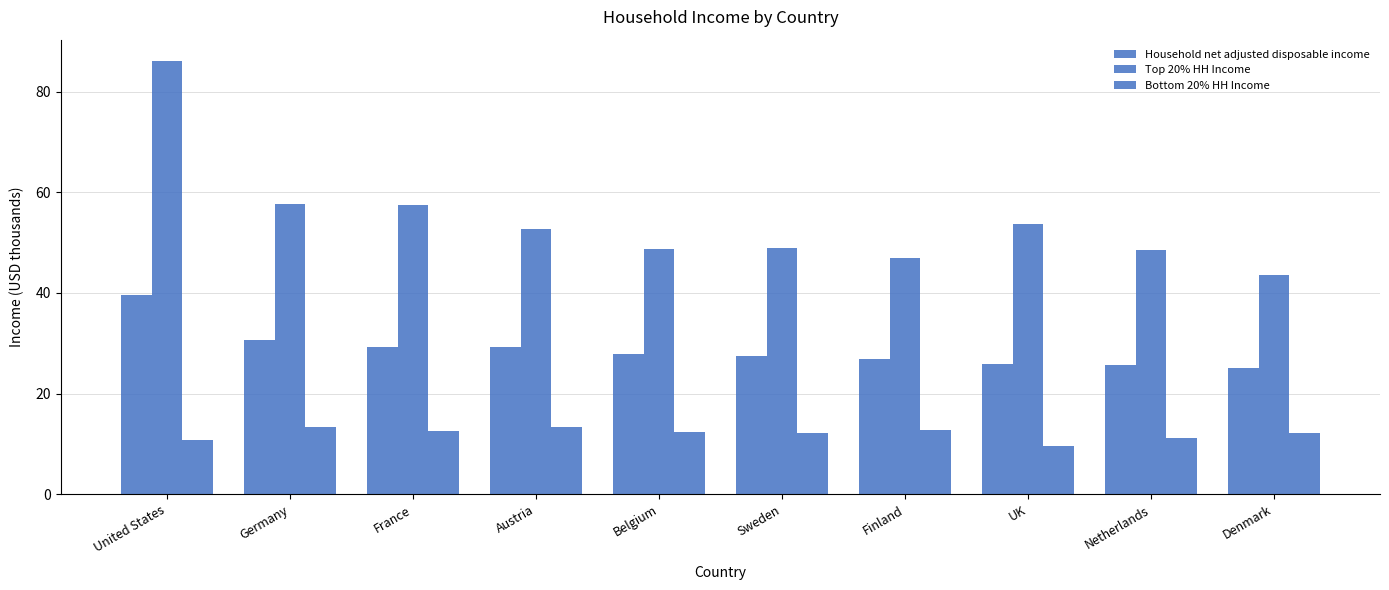

True or false: Bottom 20% HH Income has a value of 17.2 at Sweden.

False